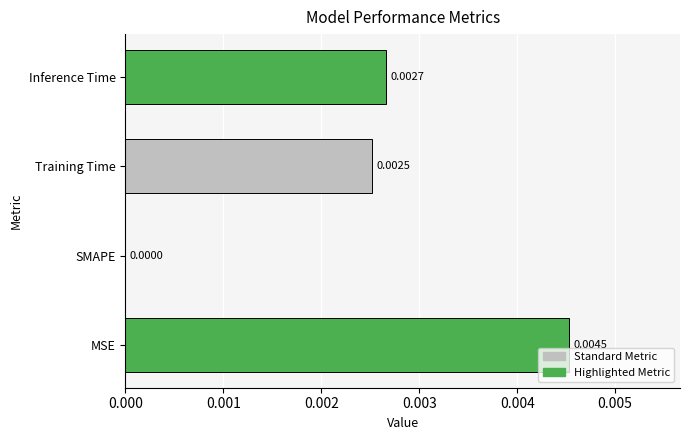

Between Training Time and MSE, which is larger?

MSE